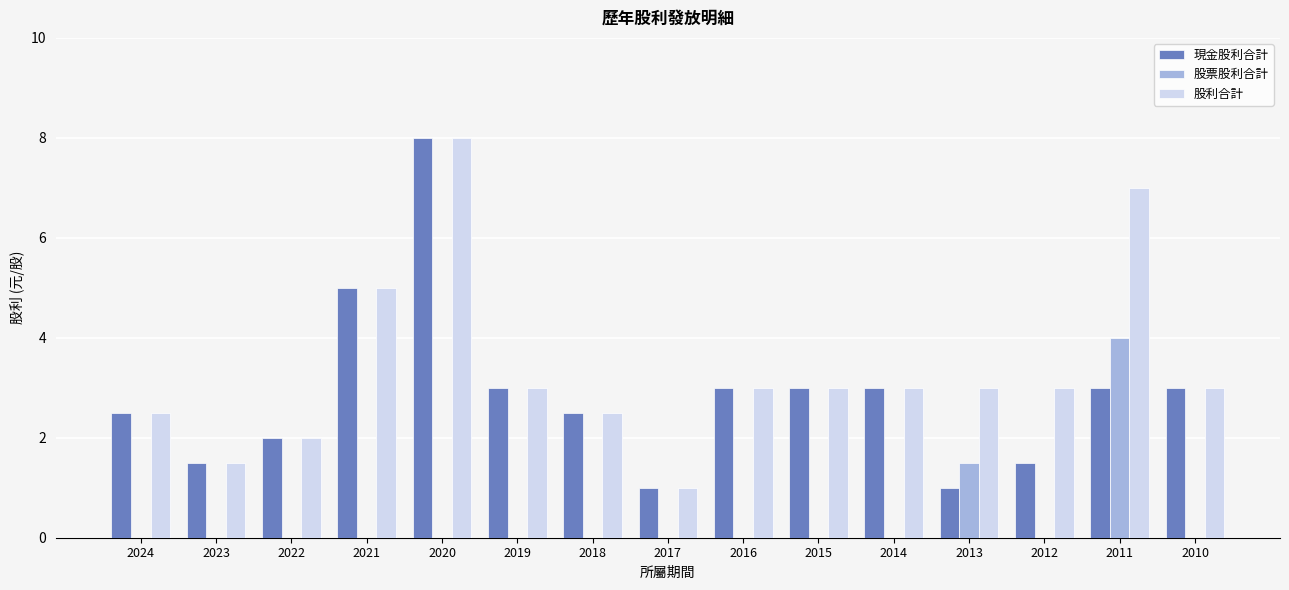

Which series has the largest total across all categories?

股利合計